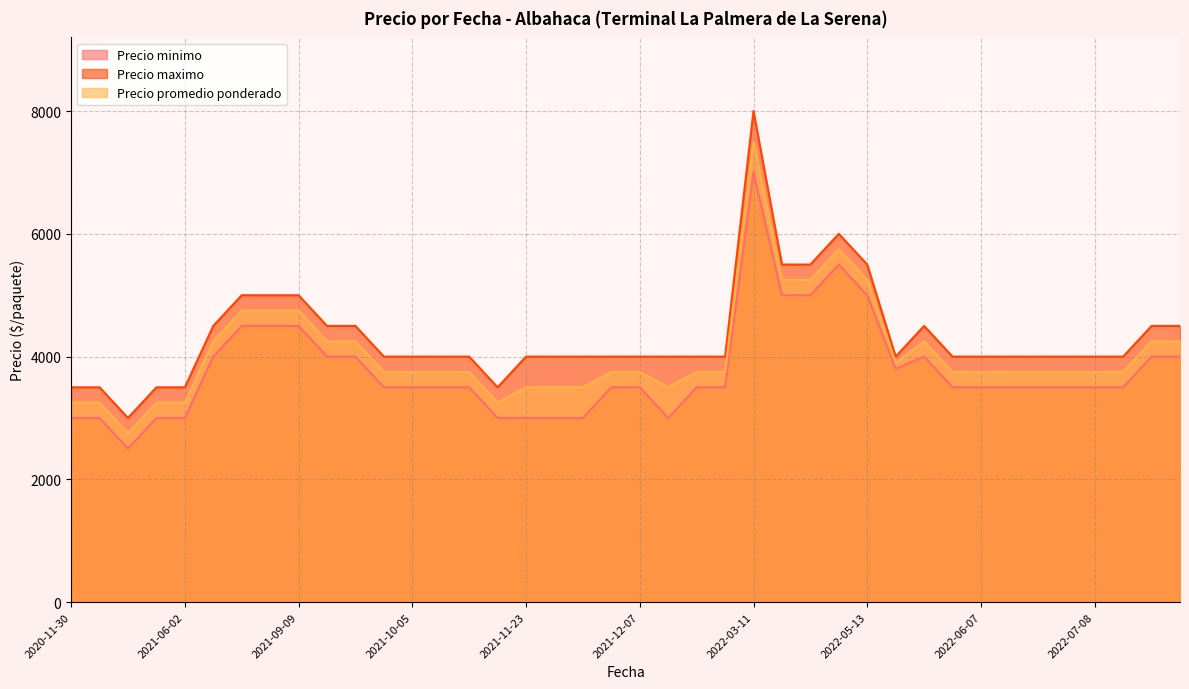

True or false: Precio minimo and Precio promedio ponderado intersect in this chart.

False